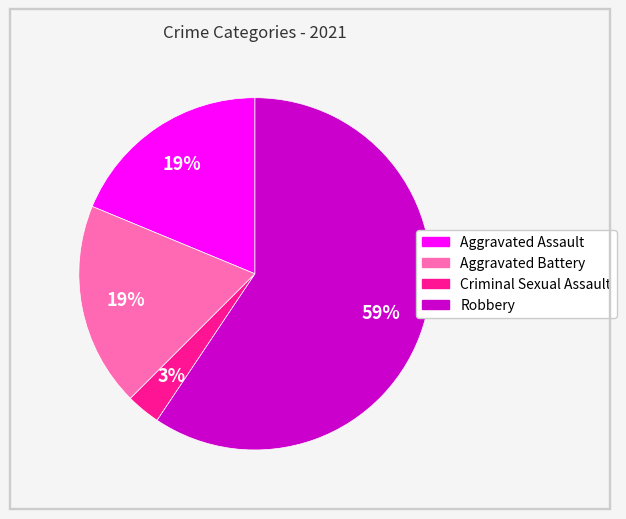

Does any single category account for the majority?

Yes